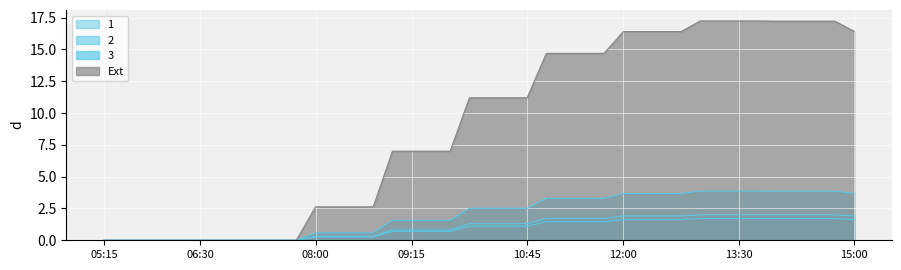

What position from the left is 06:45?

7